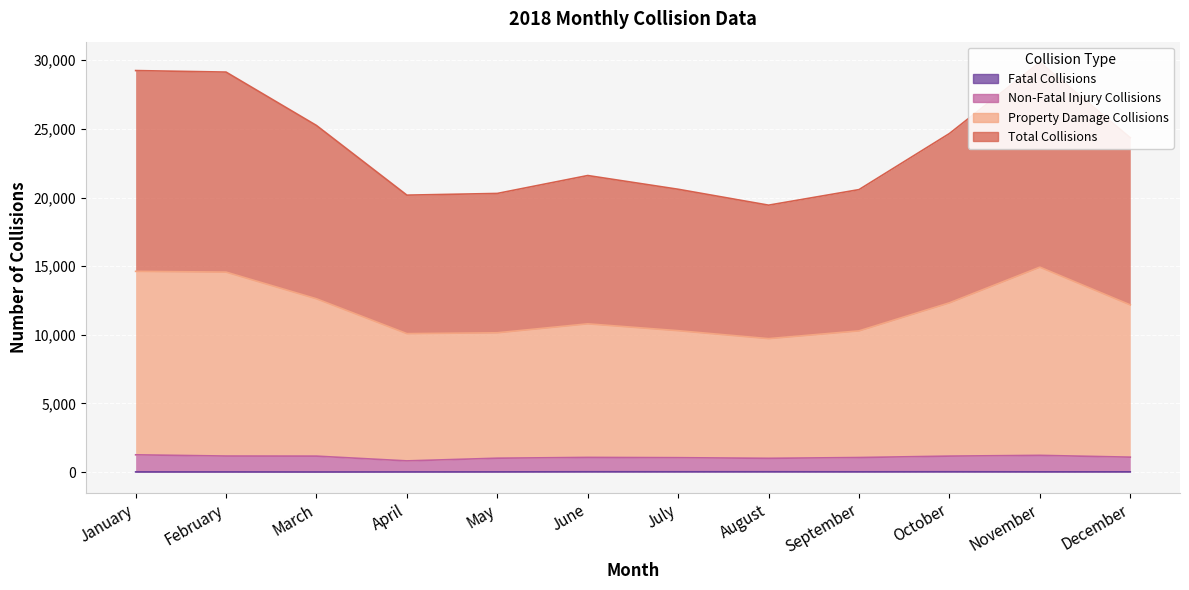

The value of Total Collisions at February is 29134. True or false?

True